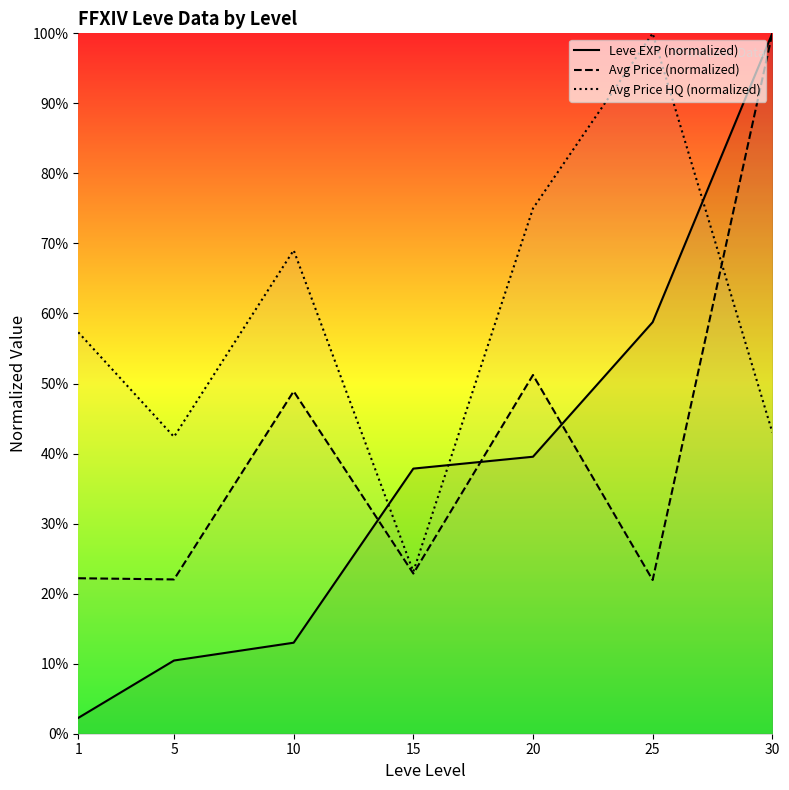

What are all the series names shown in the legend?

Leve EXP (normalized), Avg Price (normalized), Avg Price HQ (normalized)